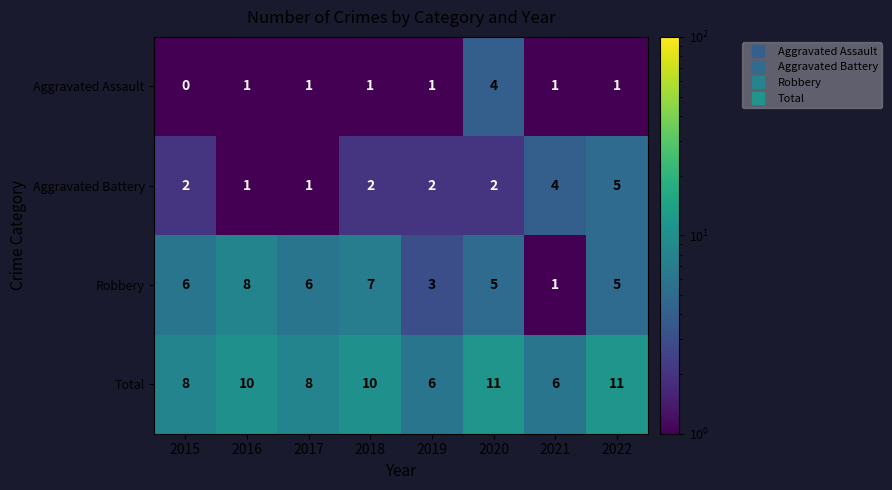

Which series has the largest range (max minus min)?

Robbery